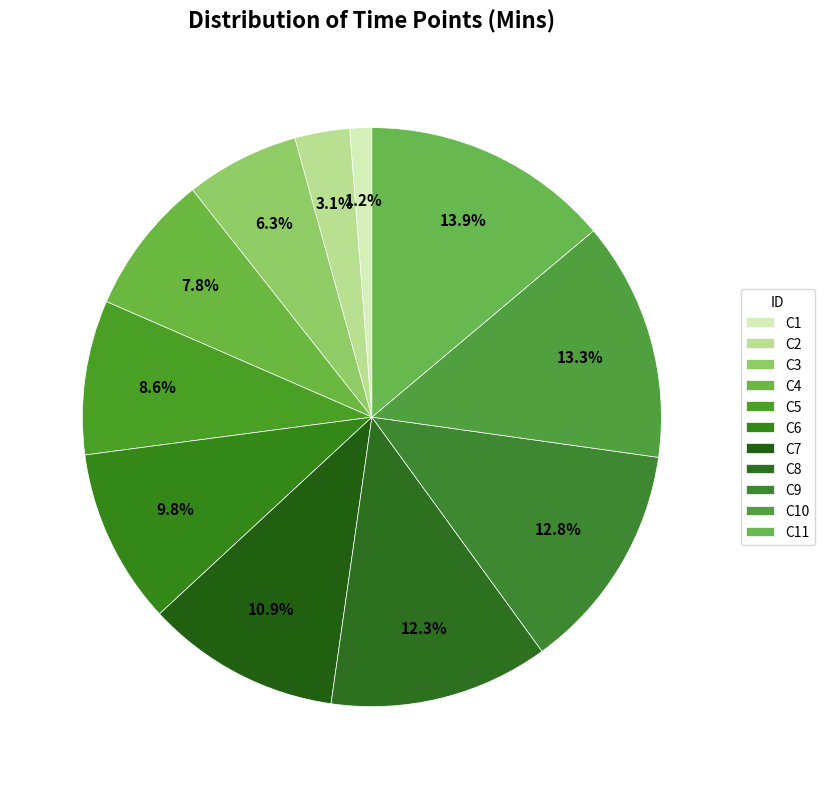

How many segments does this pie chart have?

11